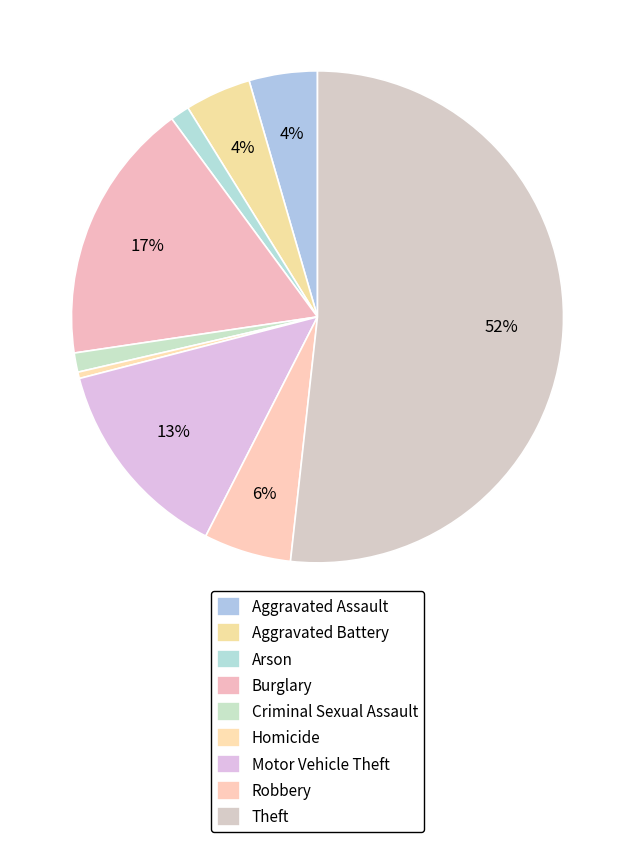

How much of the chart is everything except Aggravated Battery?

95.7%